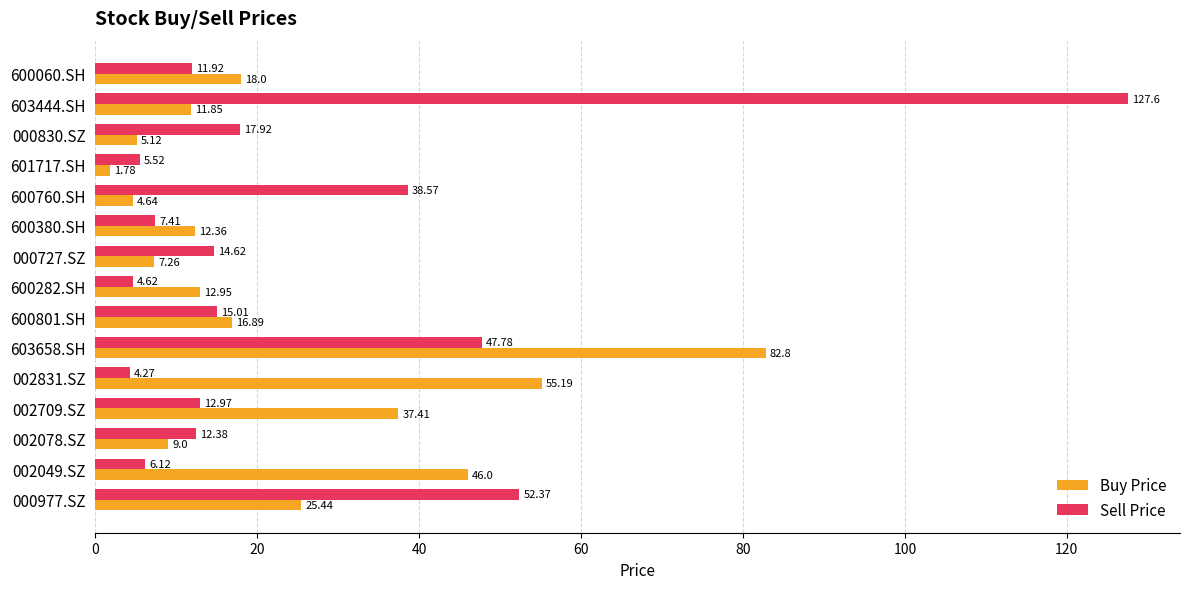

List the labels in order of Buy Price value, largest first.

603658.SH, 002831.SZ, 002049.SZ, 002709.SZ, 000977.SZ, 600060.SH, 600801.SH, 600282.SH, 600380.SH, 603444.SH, 002078.SZ, 000727.SZ, 000830.SZ, 600760.SH, 601717.SH